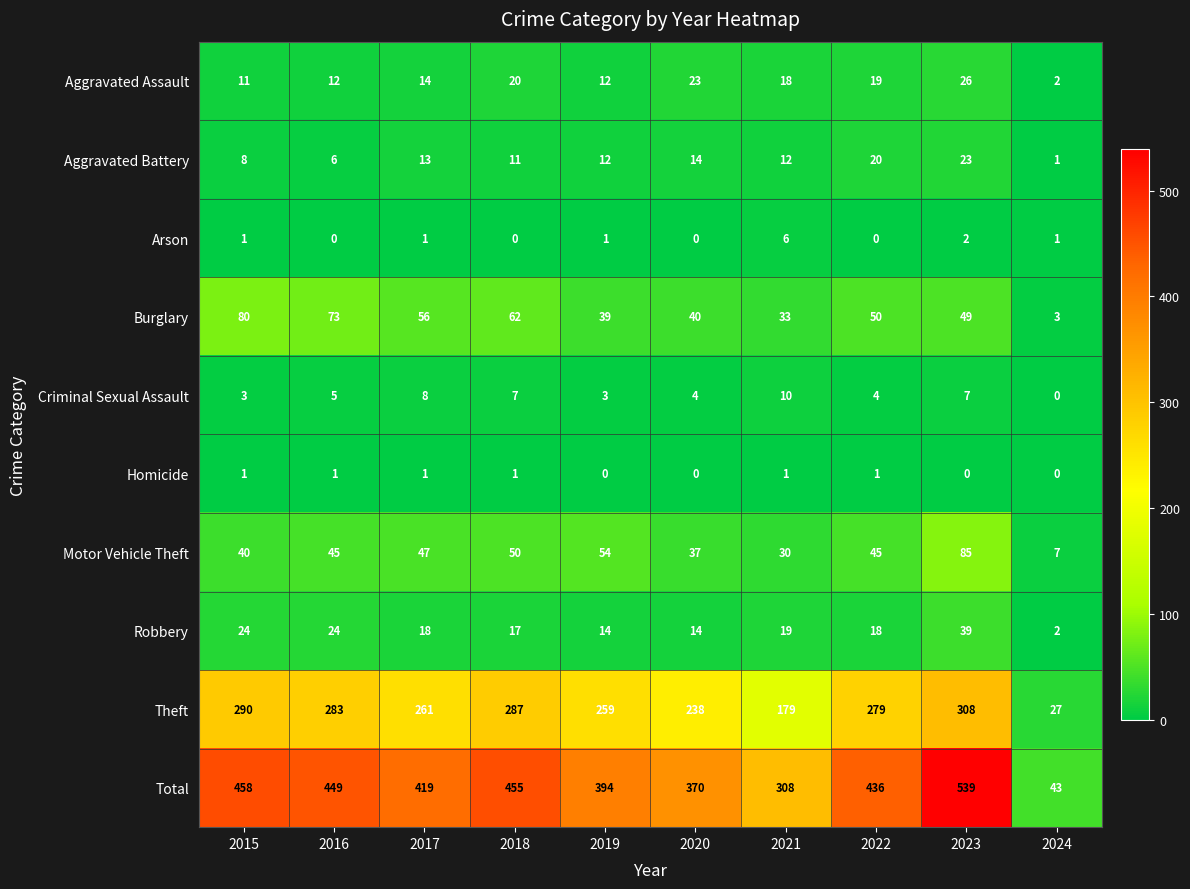

Which has a higher value, 2020 or 2019?

2020